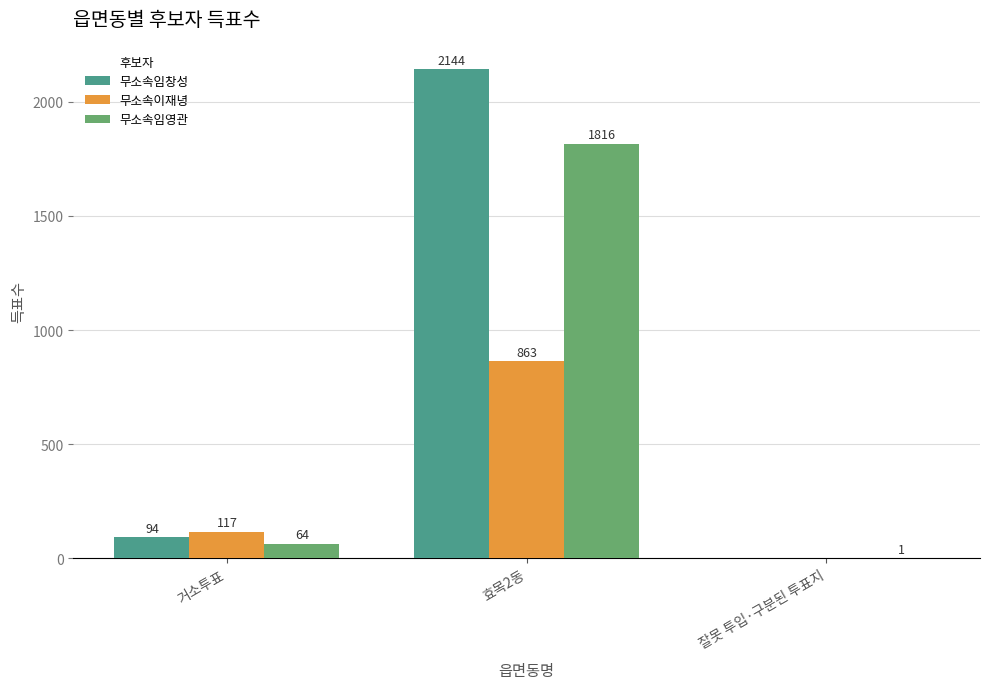

What is the total value across all series at 거소투표?

275